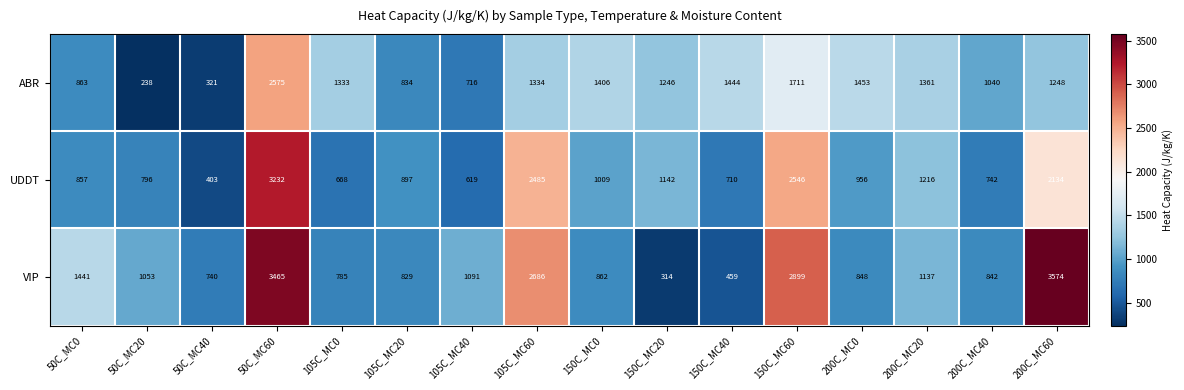

What is the minimum value shown in the chart?

238